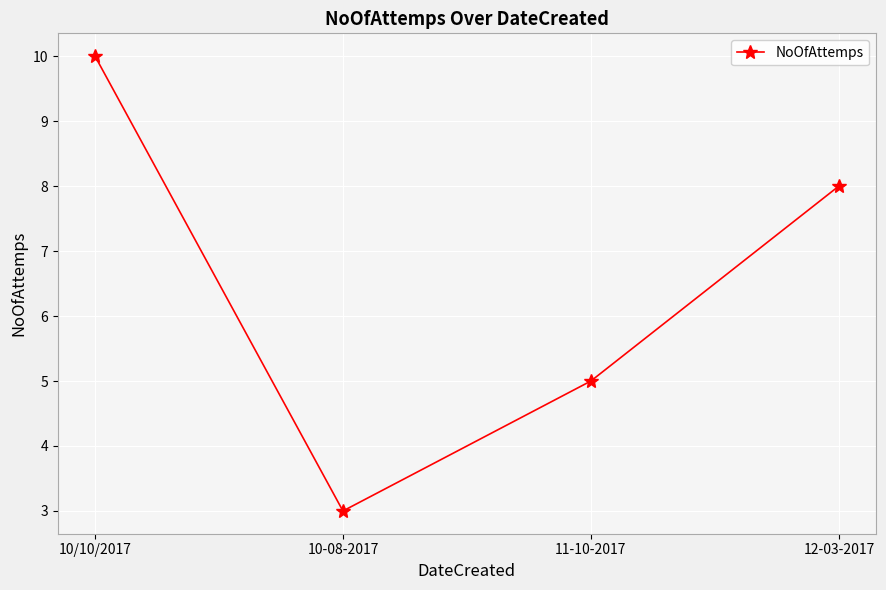

True or false: the data shows 4 at 10-08-2017.

False